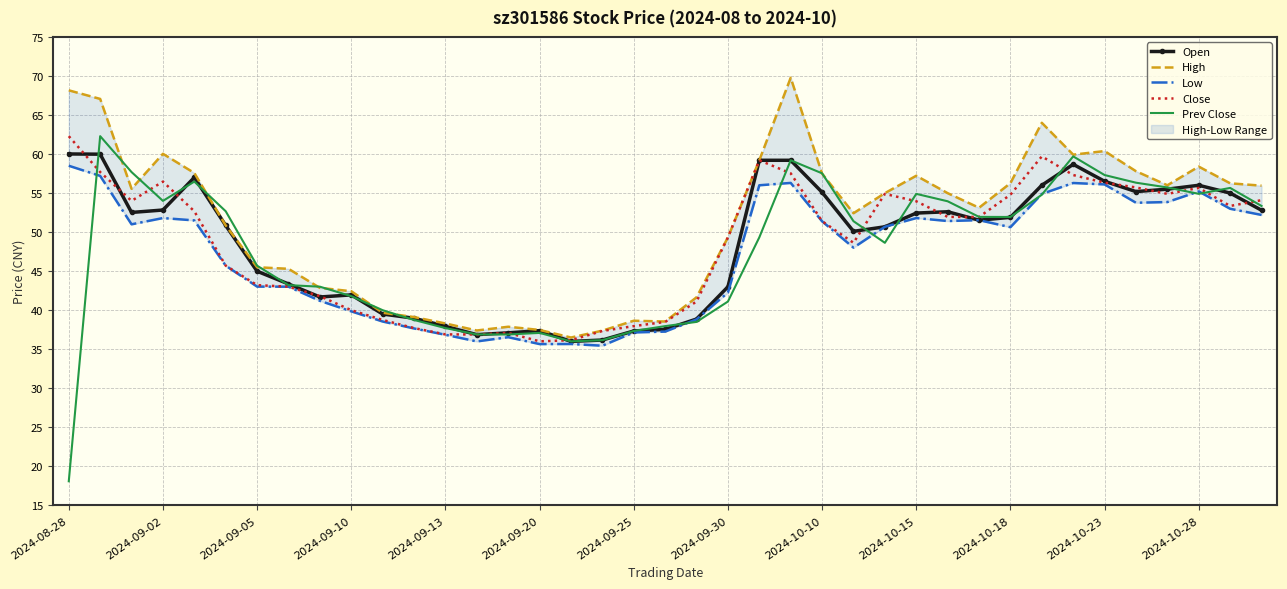

How many data points in Low are less than 50?

18